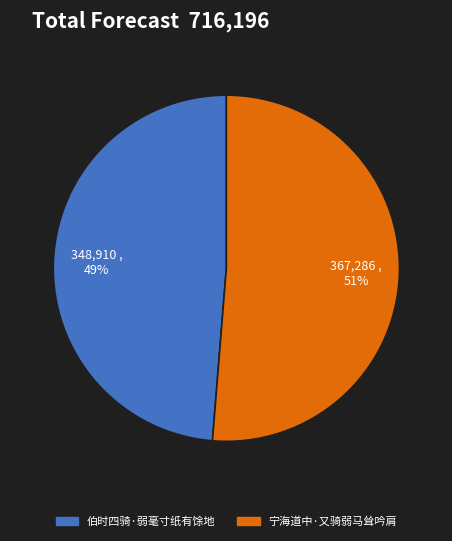

What is the largest slice in the pie chart?

宁海道中·又骑弱马耸吟肩